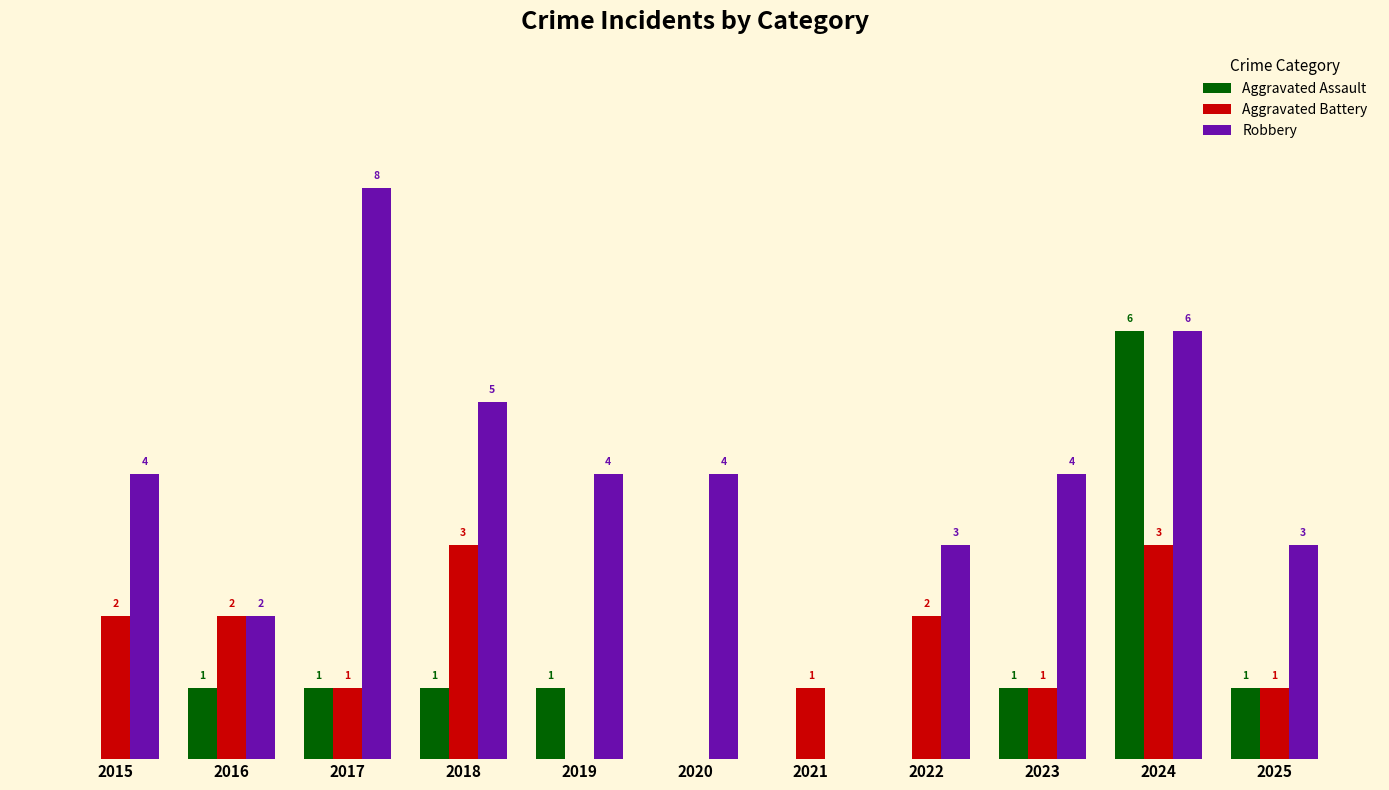

Is the value of Aggravated Assault at 2018 greater than the value of Aggravated Battery at 2016?

No